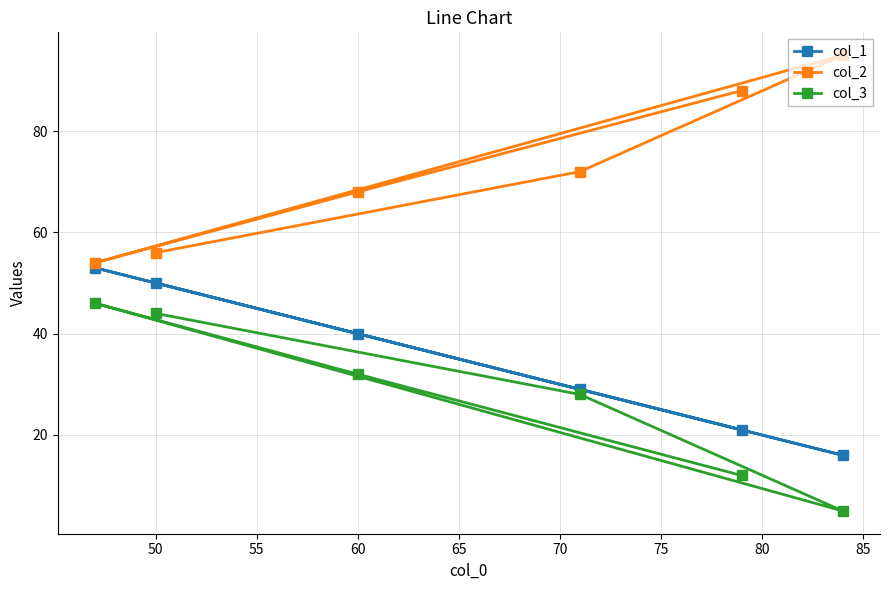

How many values in the col_3 series are below 32?

3